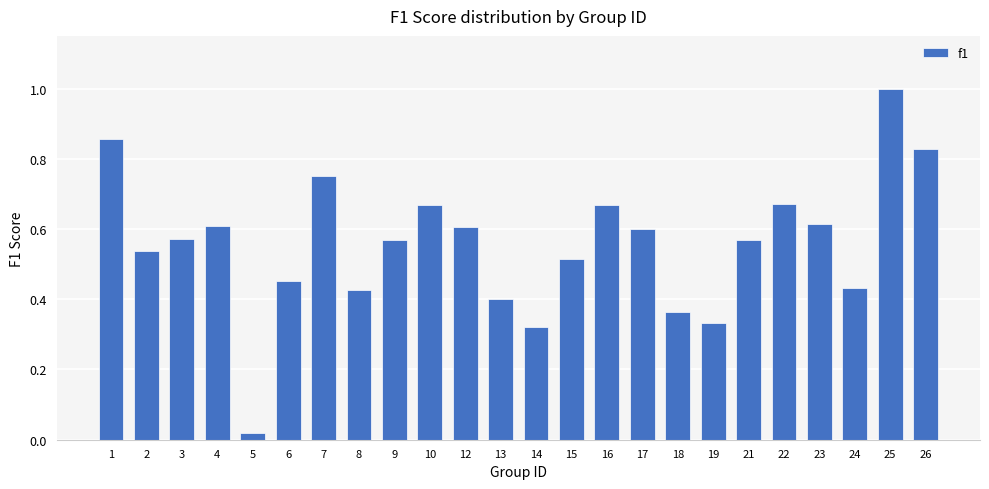

Does the chart contain stacked bars?

No